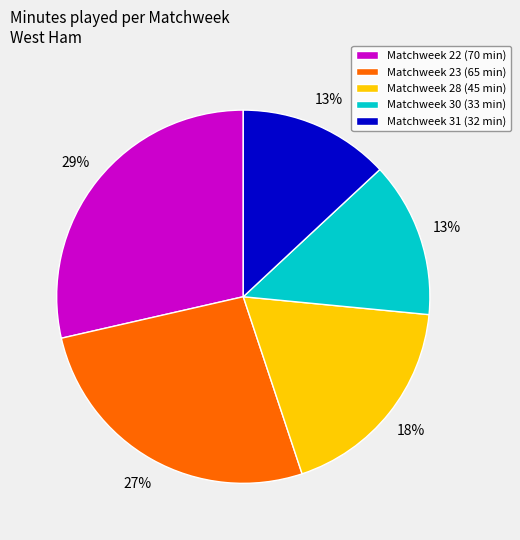

What is the largest slice in the pie chart?

Matchweek 22